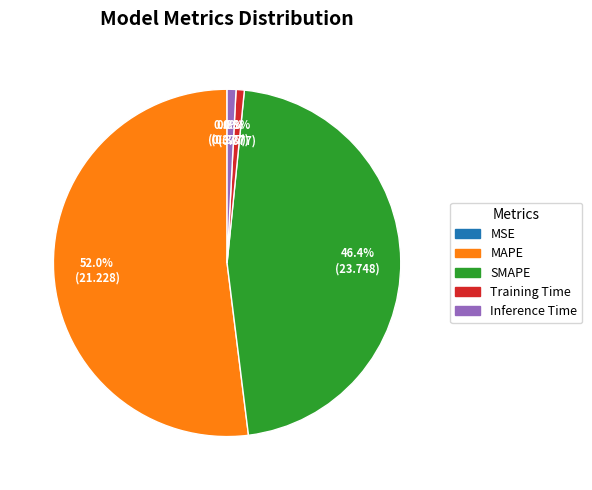

To the nearest percent, what is the difference between the largest and smallest slice percentages?

52%